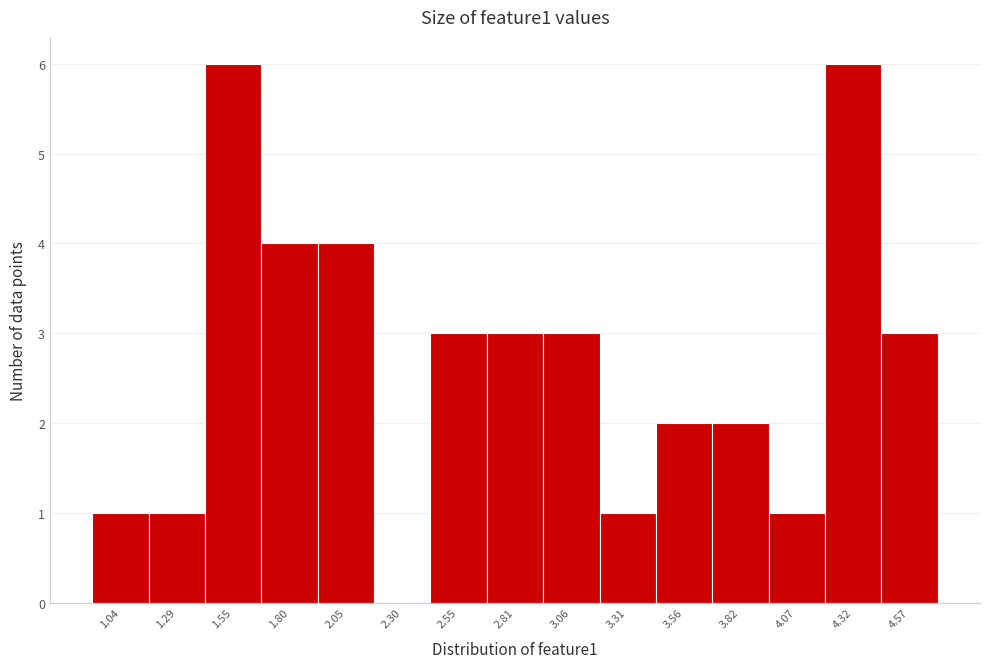

Reading right to left, transcribe all the data shown in this chart.

4.57=3	4.32=6	4.07=1	3.82=2	3.56=2	3.31=1	3.06=3	2.81=3	2.55=3	2.30=0	2.05=4	1.80=4	1.55=6	1.29=1	1.04=1